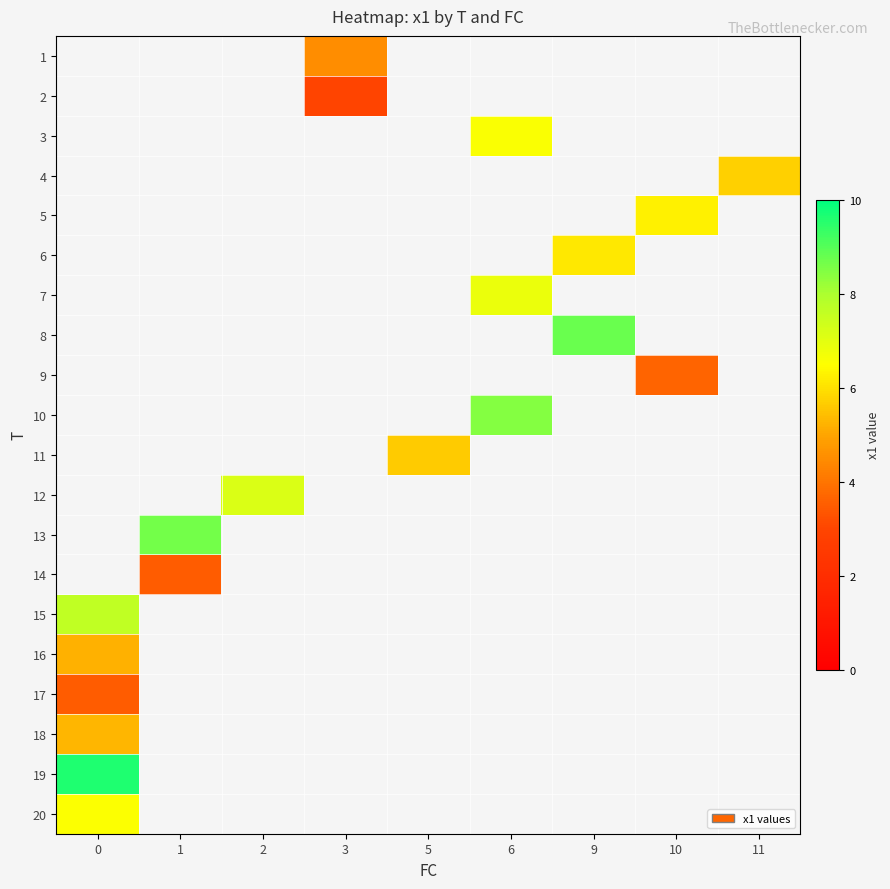

Count the number of categories in the chart.

9